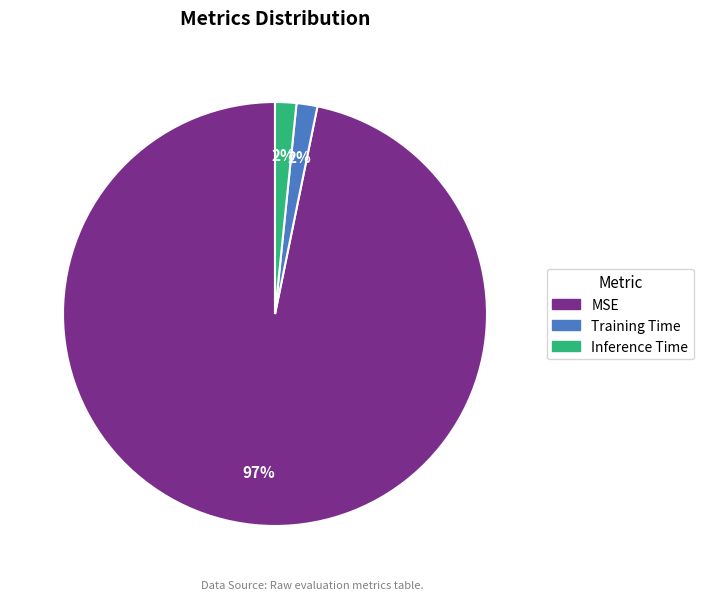

Combined, do Training Time and MSE account for over 50%?

Yes